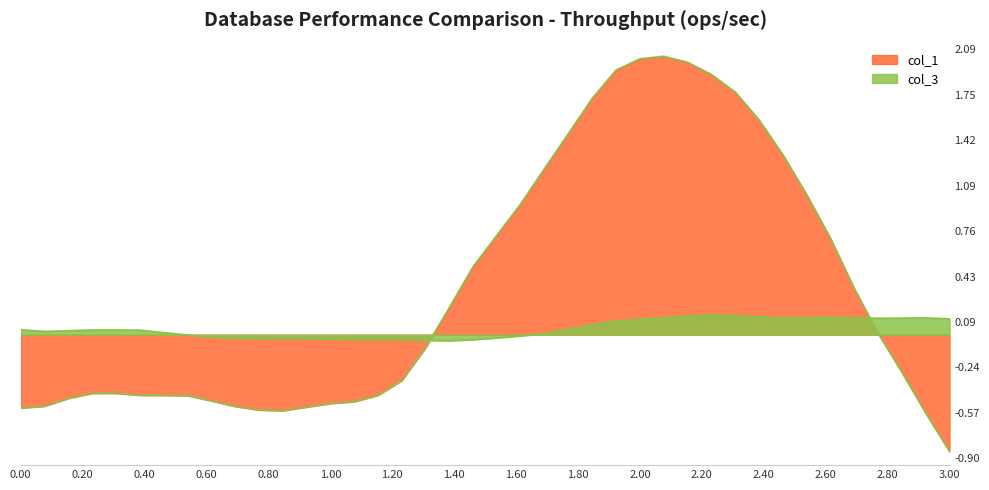

Is it true that col_1 equals 0.2 at 360?

True